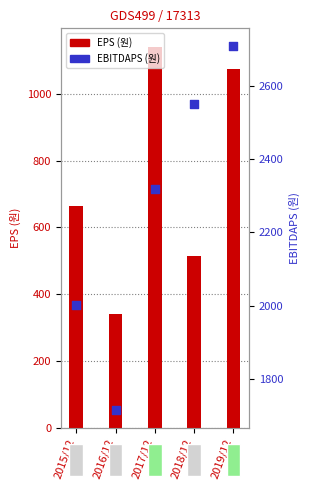

At how many categories does at least one series exceed 2456?

2